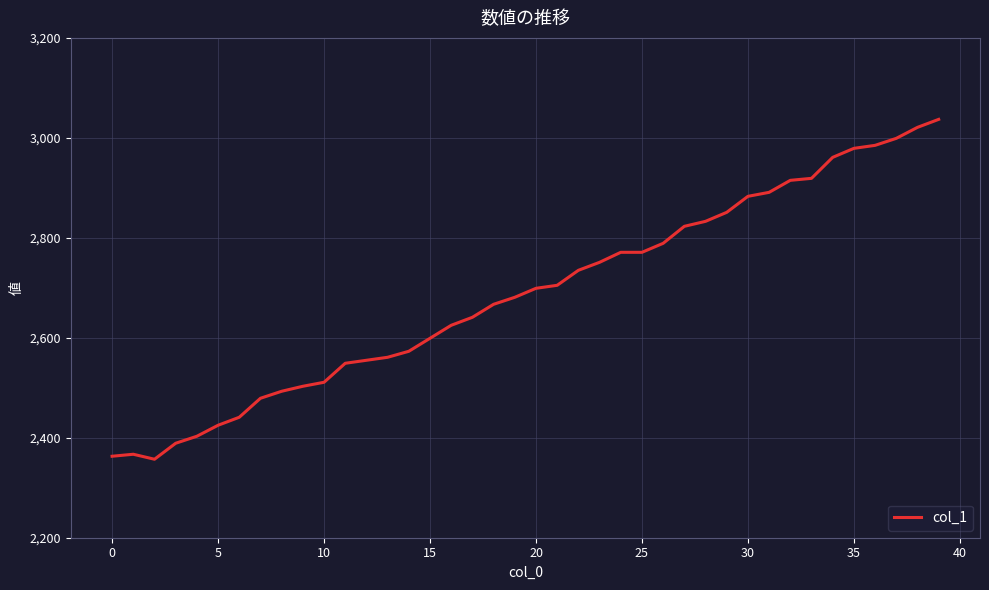

What is the smallest value displayed?

2357